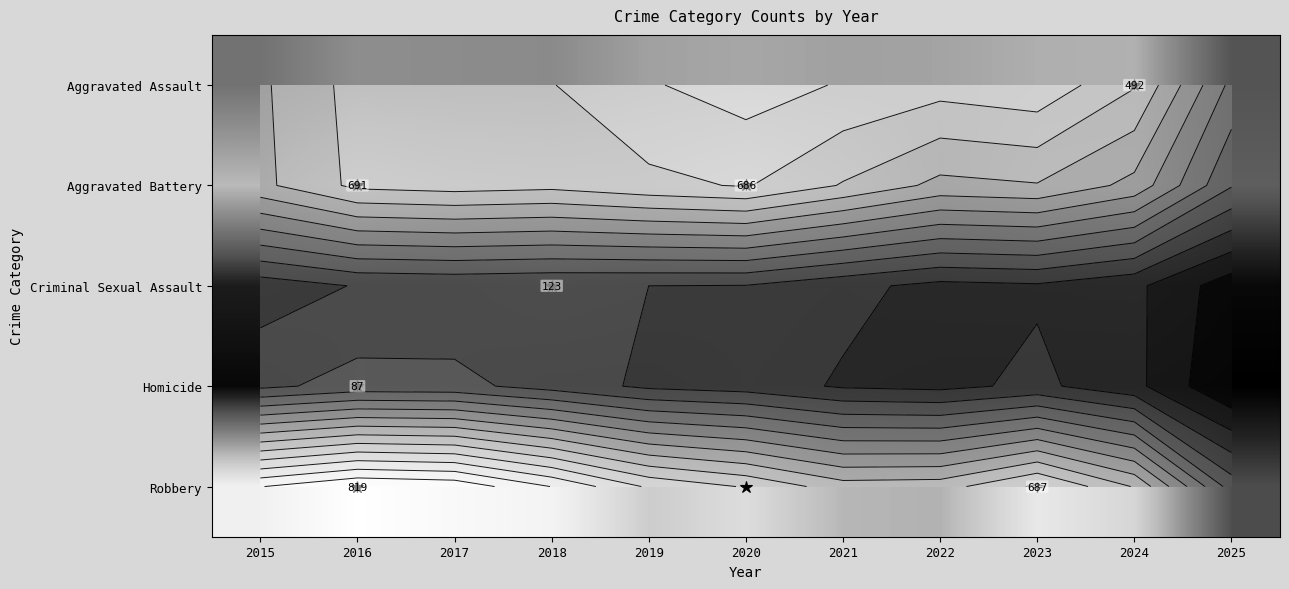

How many distinct data groups are displayed?

5